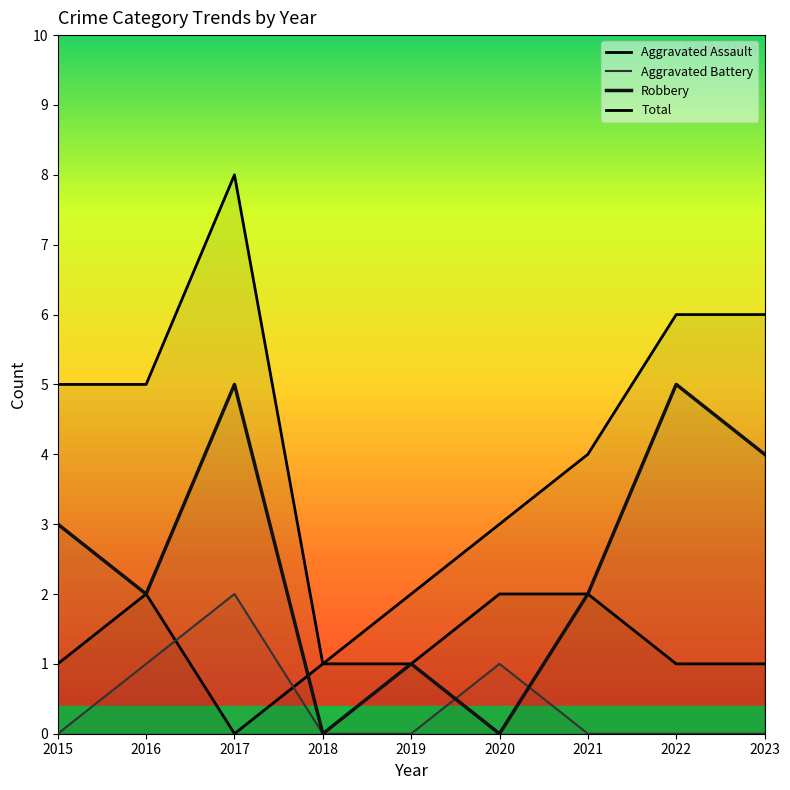

What is the value of the Aggravated Assault point at the 4th from the left?

1